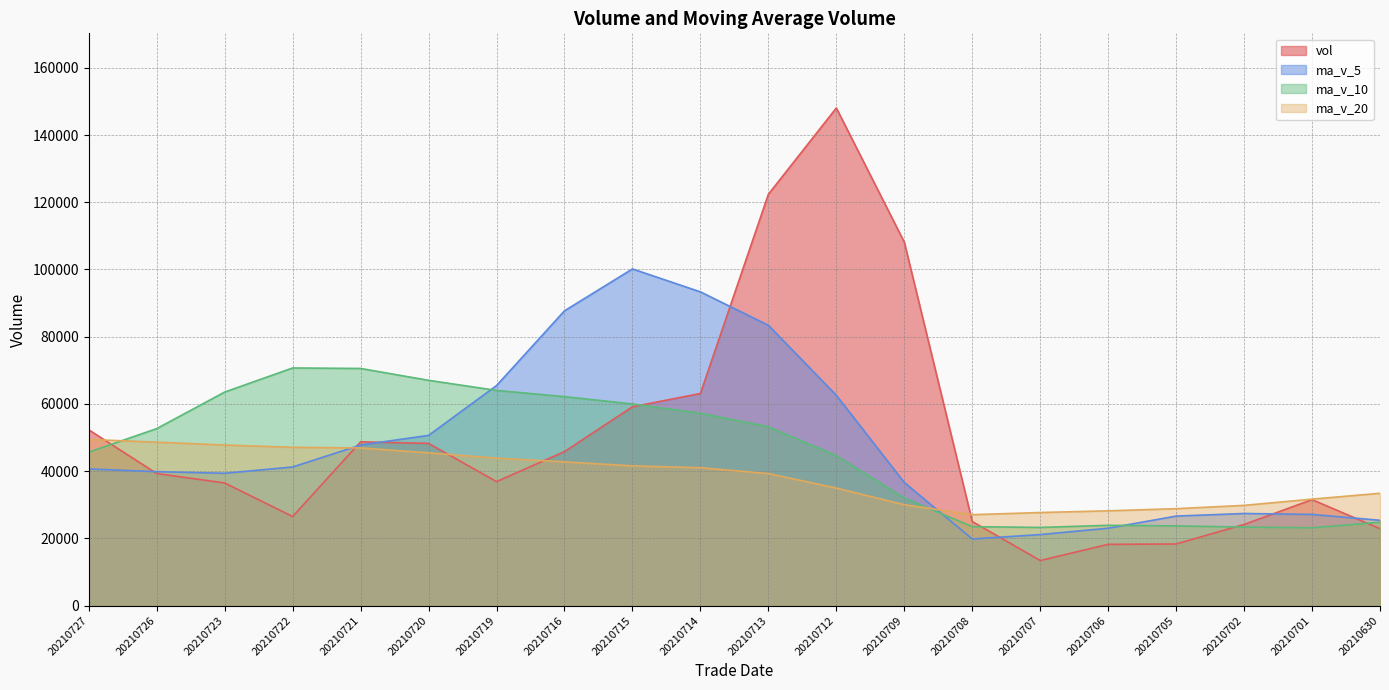

How many values in the ma_v_20 series exceed 41029?

10